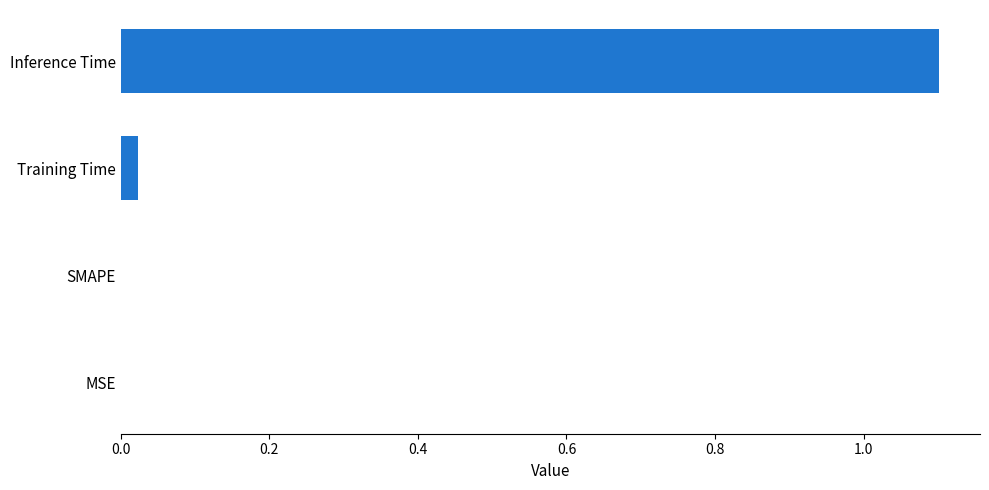

The value at Inference Time is 1.1. True or false?

True